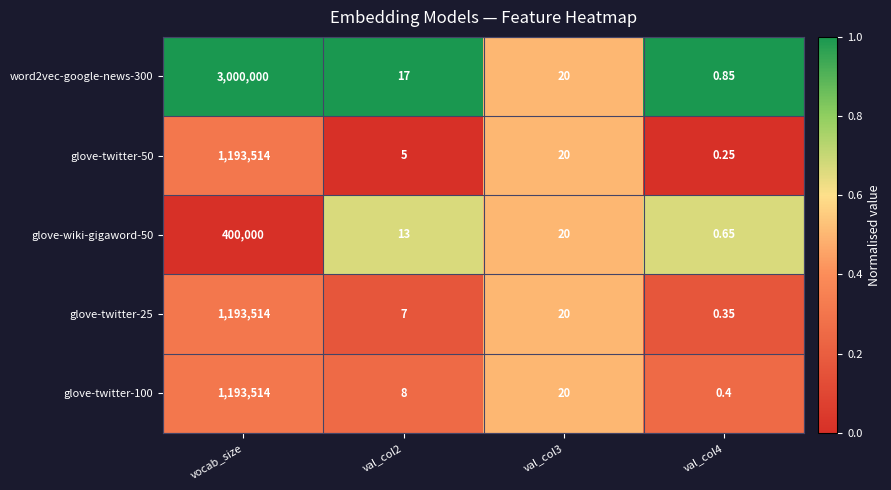

At which label does glove-wiki-gigaword-50 reach its peak?

vocab_size